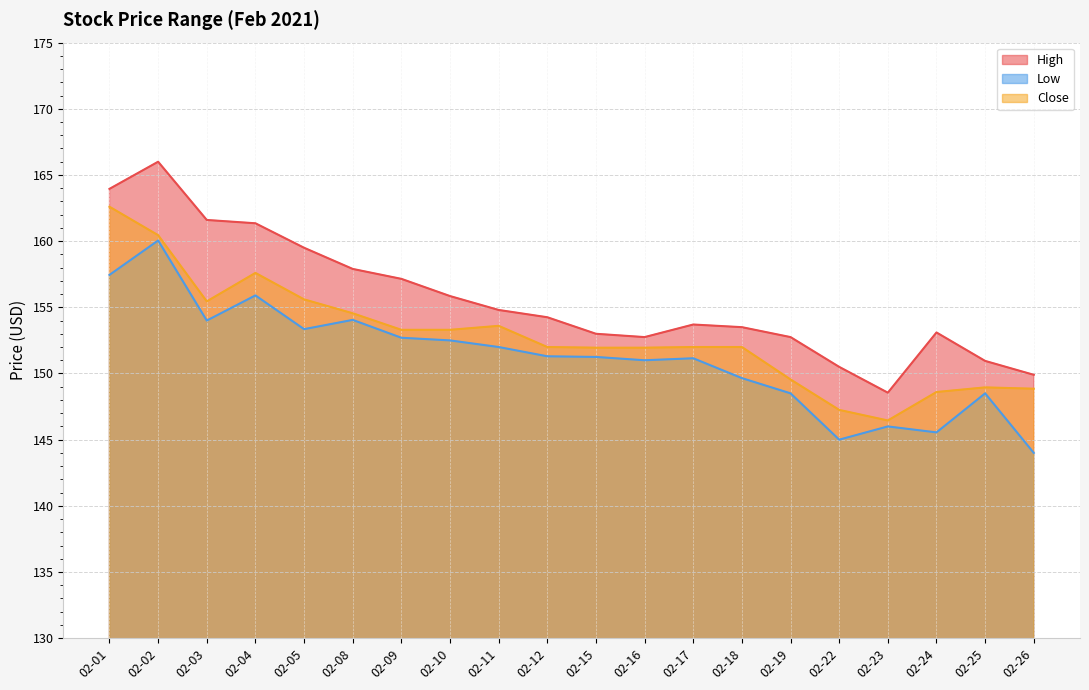

Between 02-01 and 02-04, which series saw the biggest shift?

Close